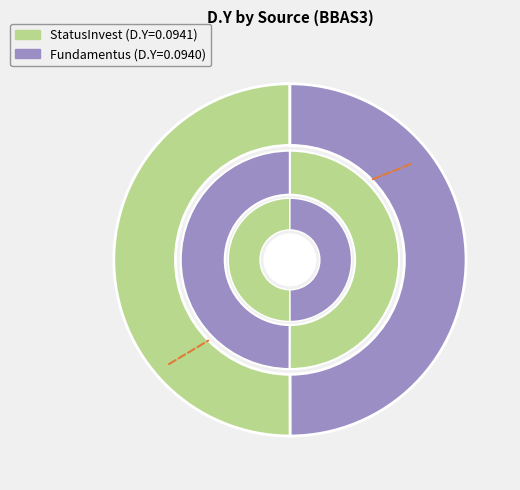

Count the number of slices in the pie.

2